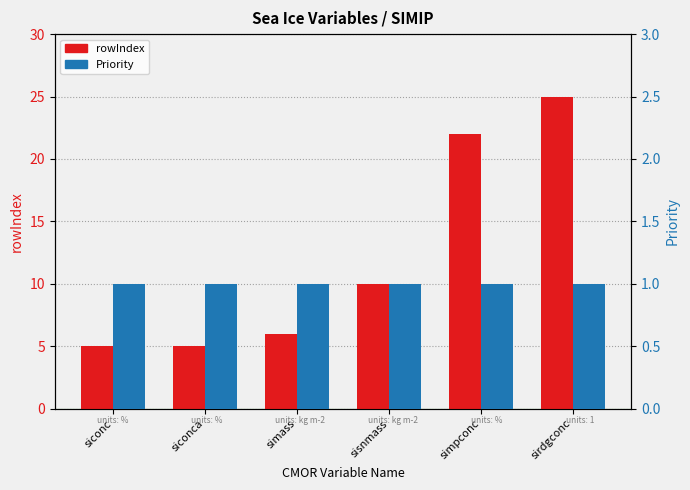

Reading left to right, what are all the values shown in this chart?

rowIndex: siconc=5	siconca=5	simass=6	sisnmass=10	simpconc=22	sirdgconc=25
Priority: siconc=1	siconca=1	simass=1	sisnmass=1	simpconc=1	sirdgconc=1